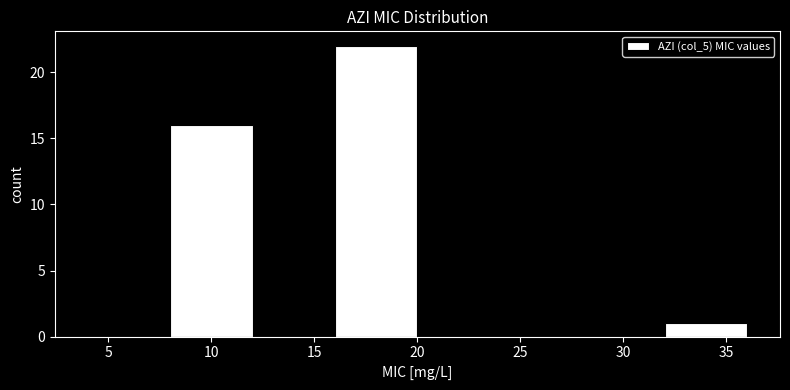

What is the height of the bar covering 8 to 12 on the x-axis? The values are not printed on the chart, so give them approximately, as read against the axis.

16